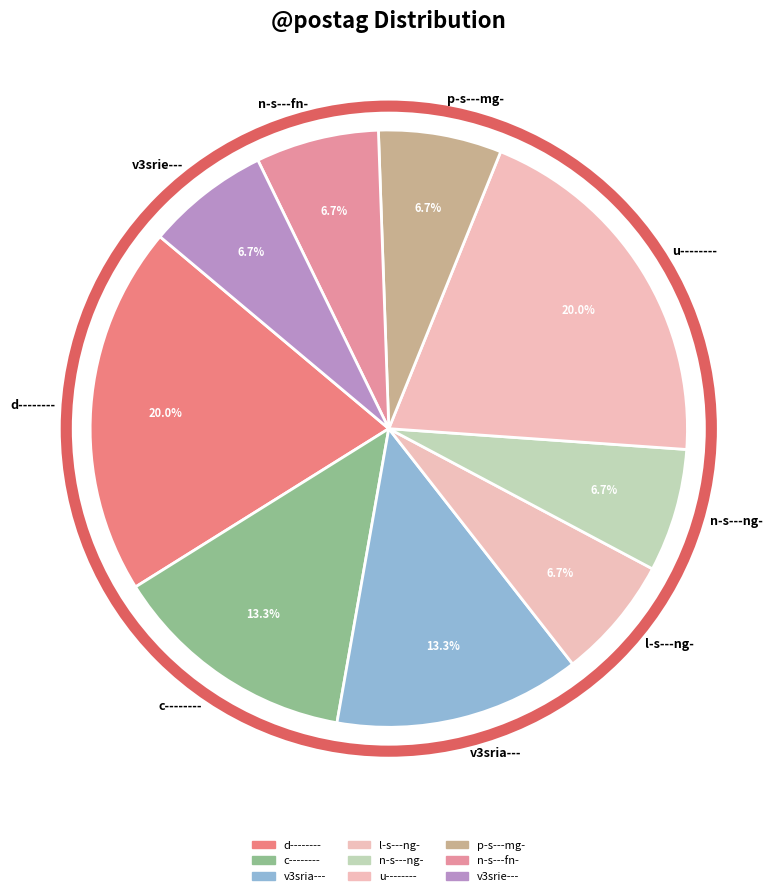

How many slices are in this pie chart?

9